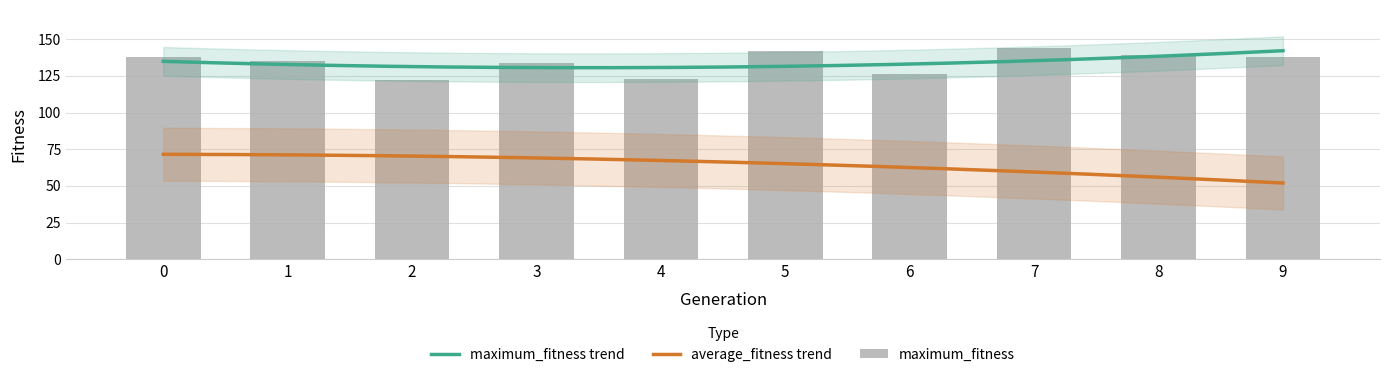

Between 1 and 2, which is larger?

1